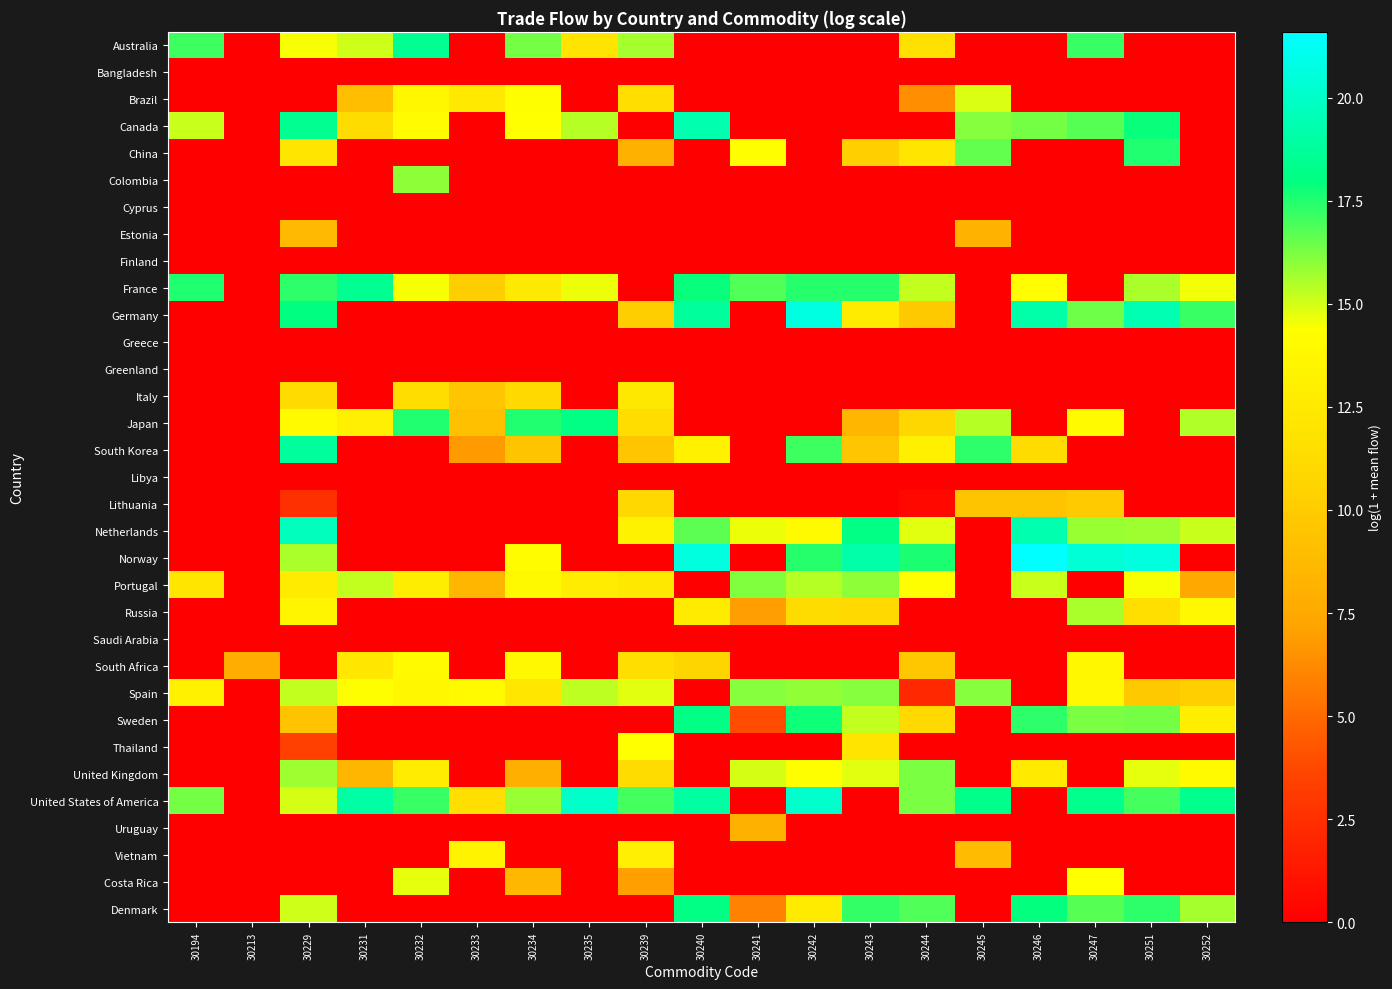

Count the number of data series in this chart.

33